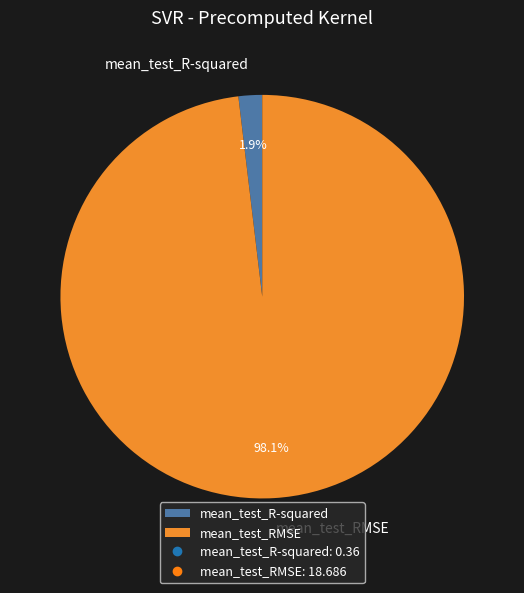

To the nearest percent, what is the average slice percentage?

50%